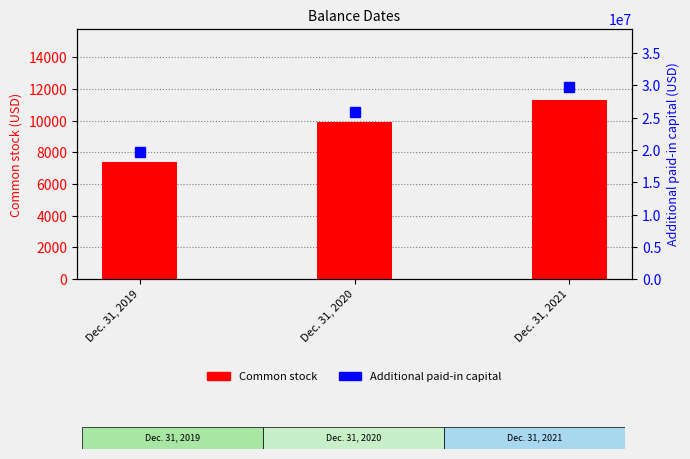

Rank the categories by Common stock value from highest to lowest.

Dec. 31, 2021, Dec. 31, 2020, Dec. 31, 2019